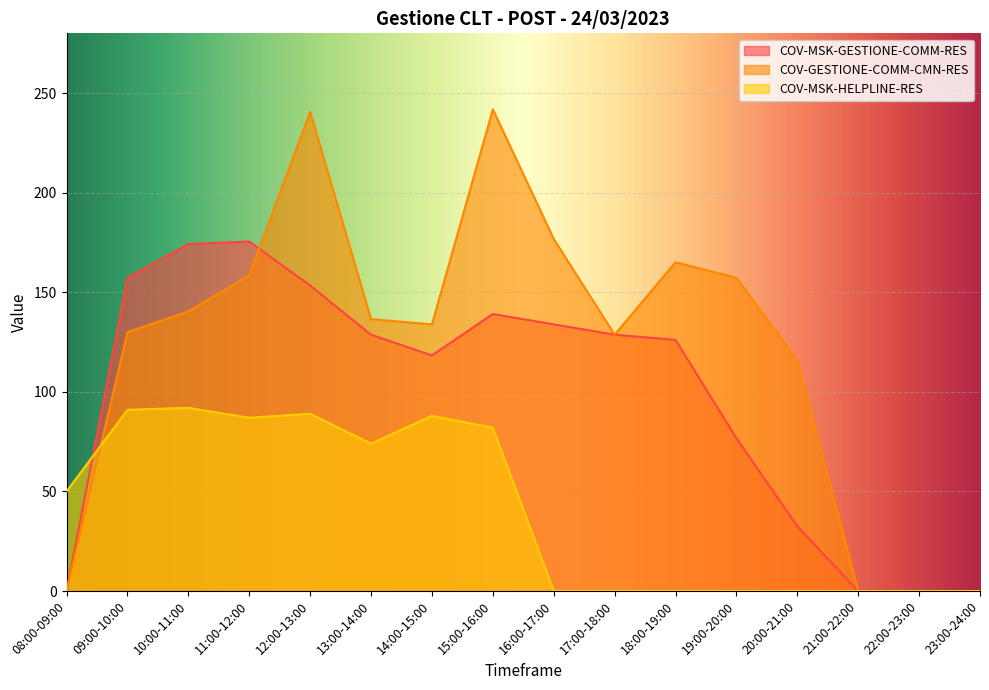

How many interior local peaks does the COV-GESTIONE-COMM-CMN-RES series have?

3